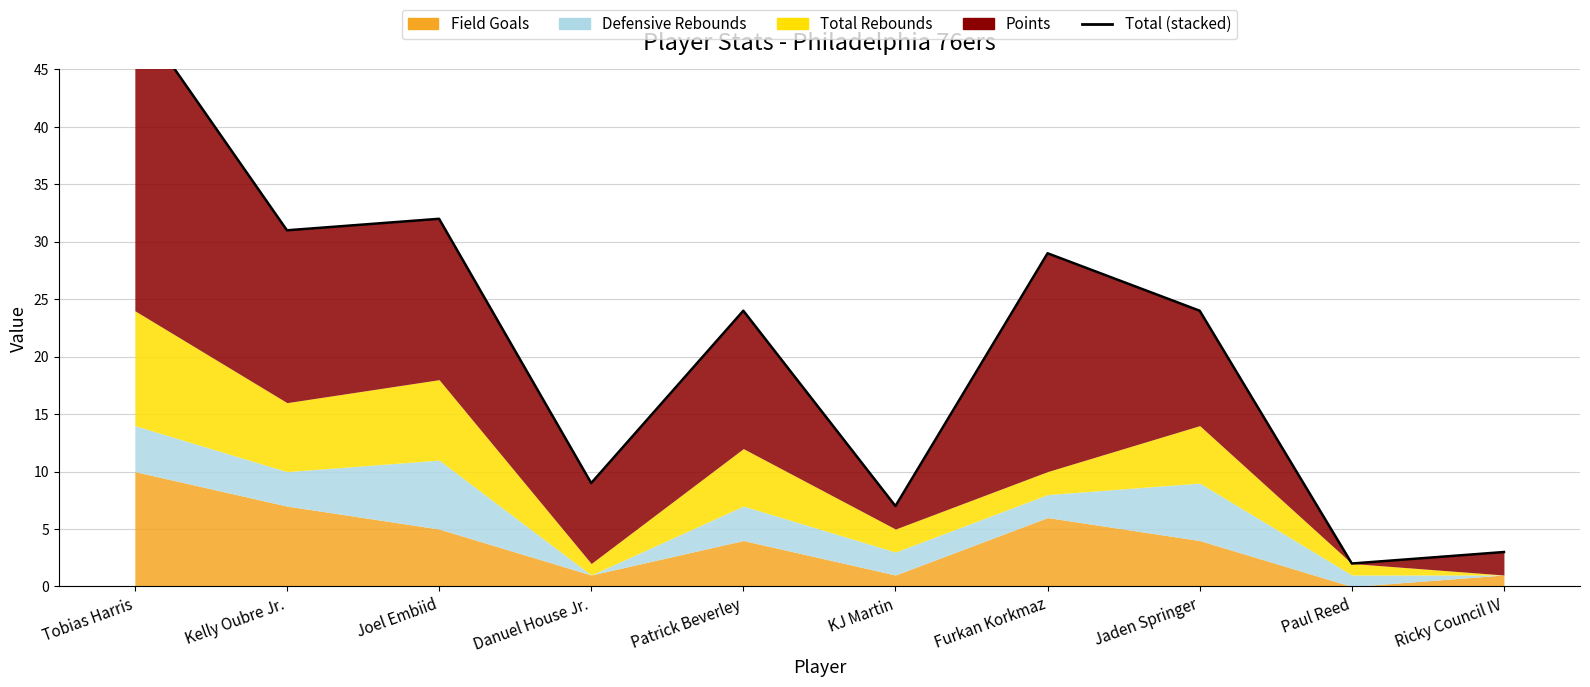

The value at Danuel House Jr. is 5. True or false?

False